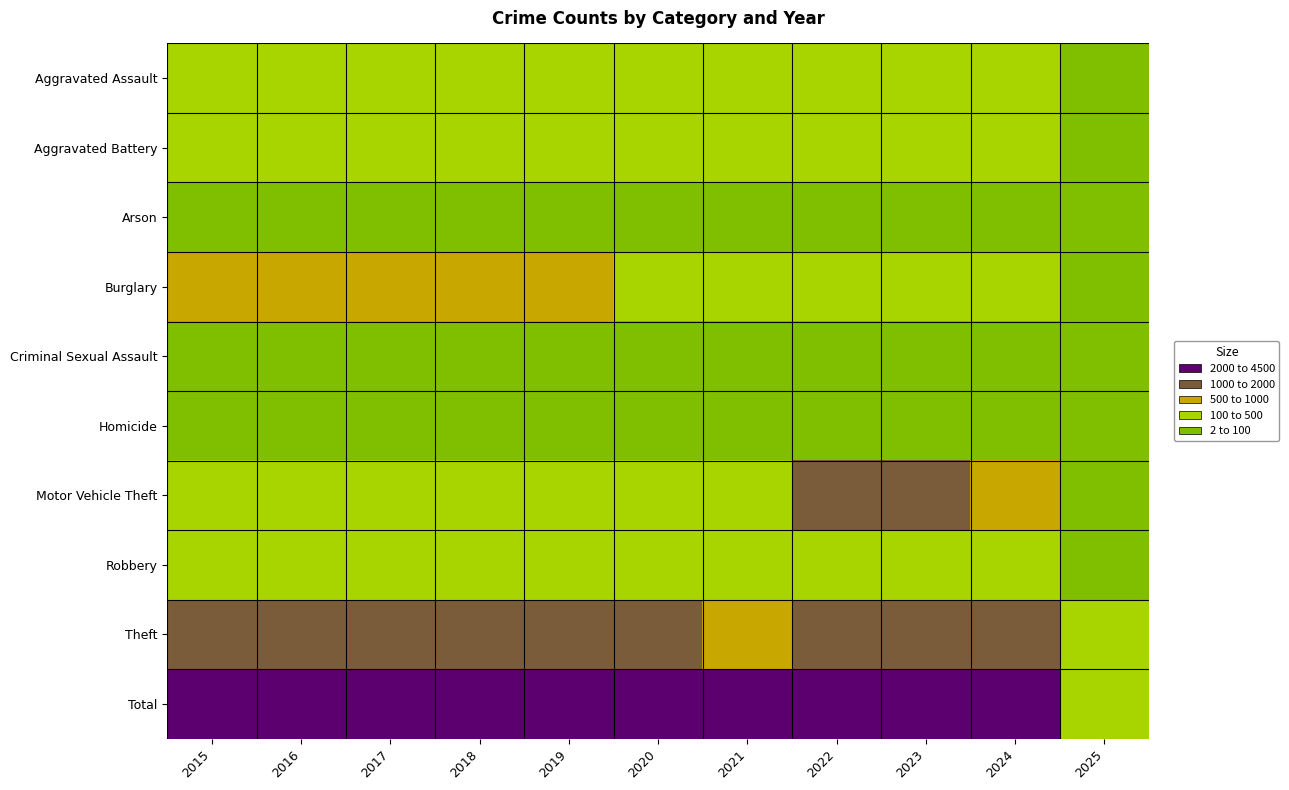

Between 2019 and 2021, which is larger?

2021